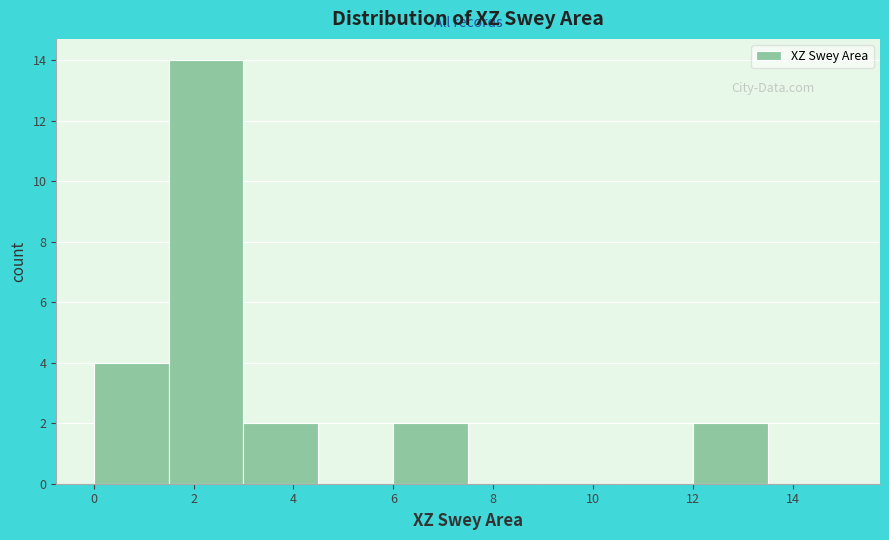

Reading left to right, list every bar in this chart as the range it spans on the x-axis followed by its height. Neither the bar edges nor the heights are printed on the chart, so give them approximately, as read against the axes.

0.0 to 1.5: 4
1.5 to 3.0: 14
3.0 to 4.5: 2
4.5 to 6.0: 0
6.0 to 7.5: 2
7.5 to 9.0: 0
9.0 to 10.5: 0
10.5 to 12.0: 0
12.0 to 13.5: 2
13.5 to 15.0: 0